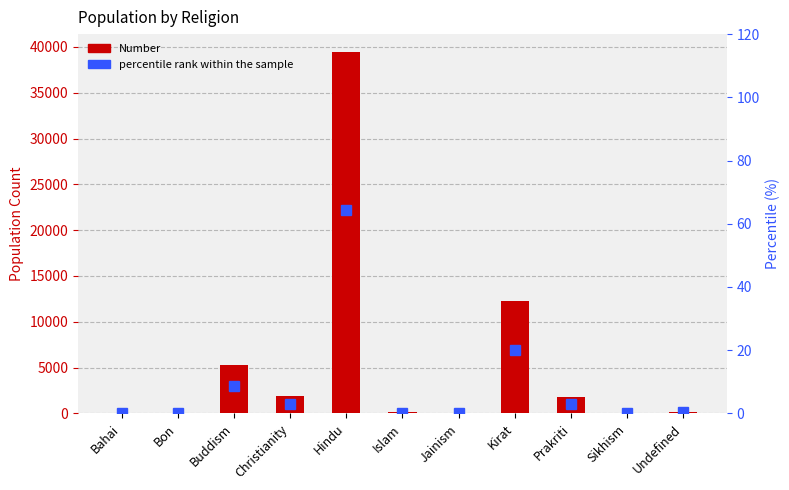

Are the bars horizontal?

No